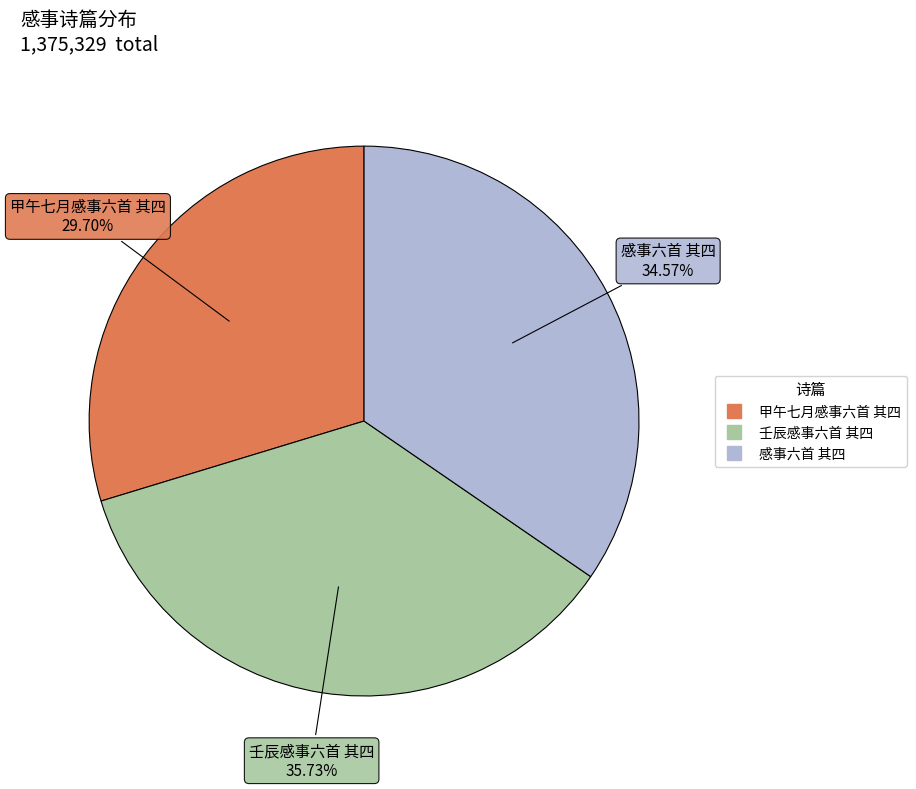

Is the sum of 感事六首 其四 and 壬辰感事六首 其四 greater than half?

Yes